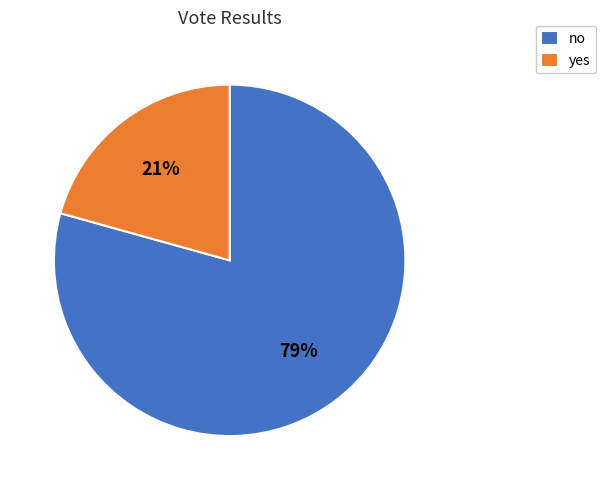

Is there any slice that represents more than half of the pie?

Yes